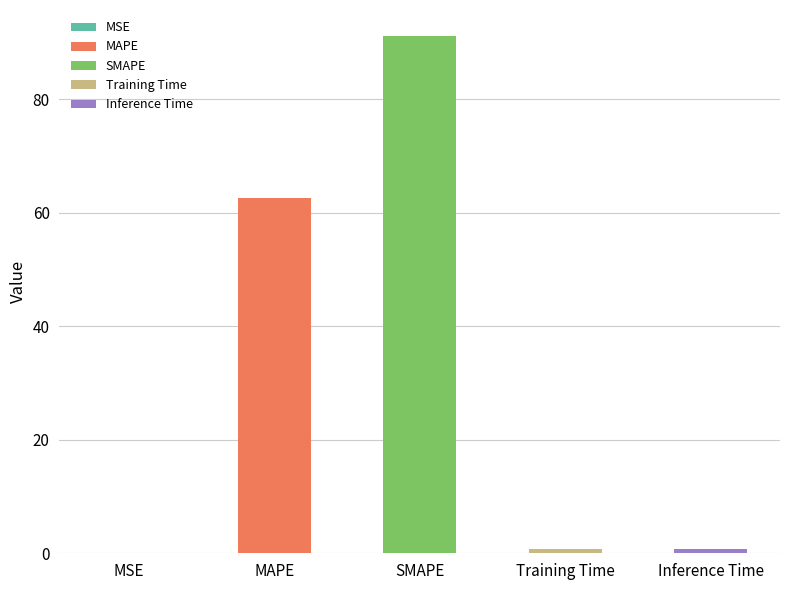

True or false: the data shows 62.6 at MAPE.

True